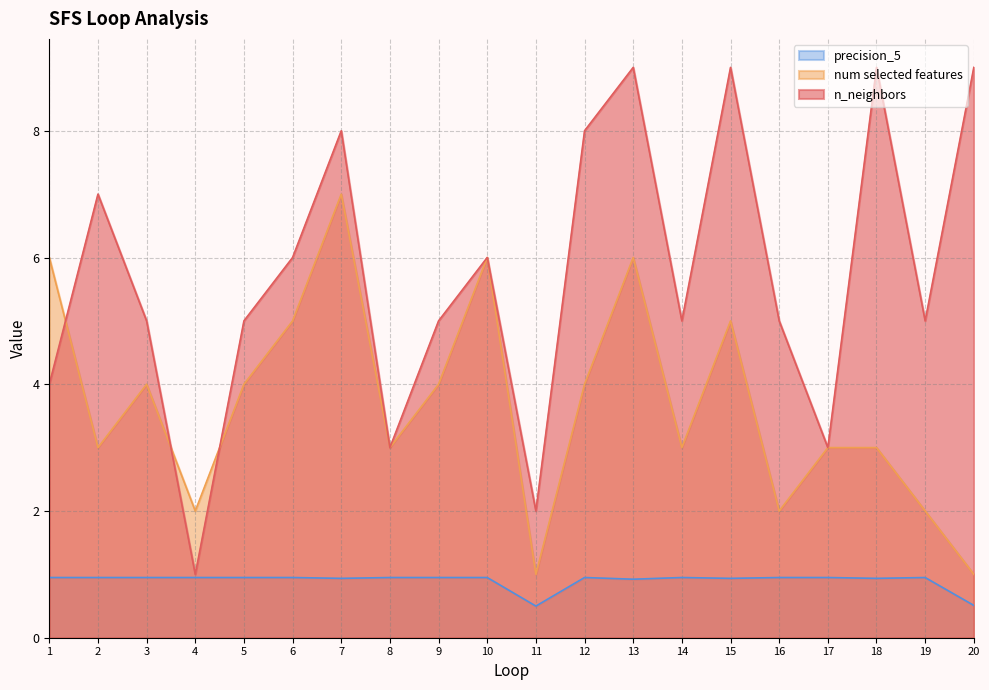

Rank the series by their maximum value, from lowest to highest.

precision_5, num selected features, n_neighbors